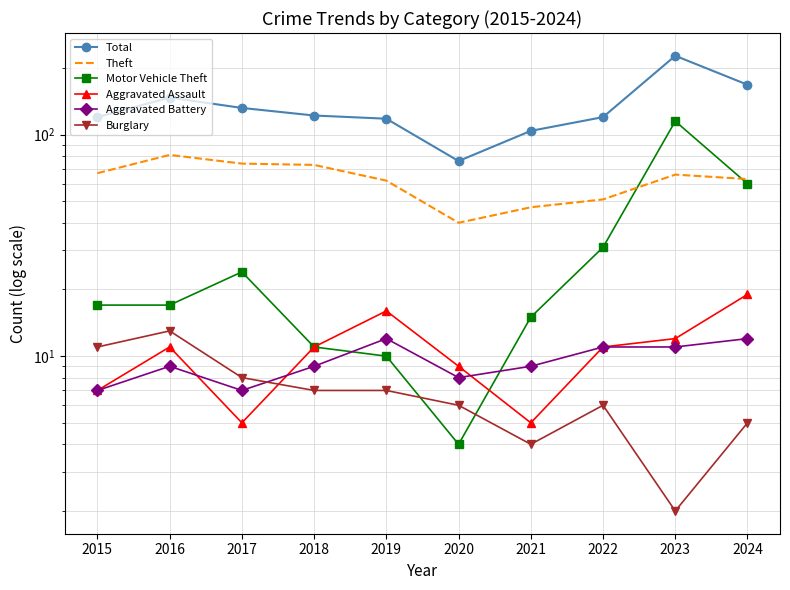

In Motor Vehicle Theft, how many points are lower than both neighbors (excluding endpoints)?

1